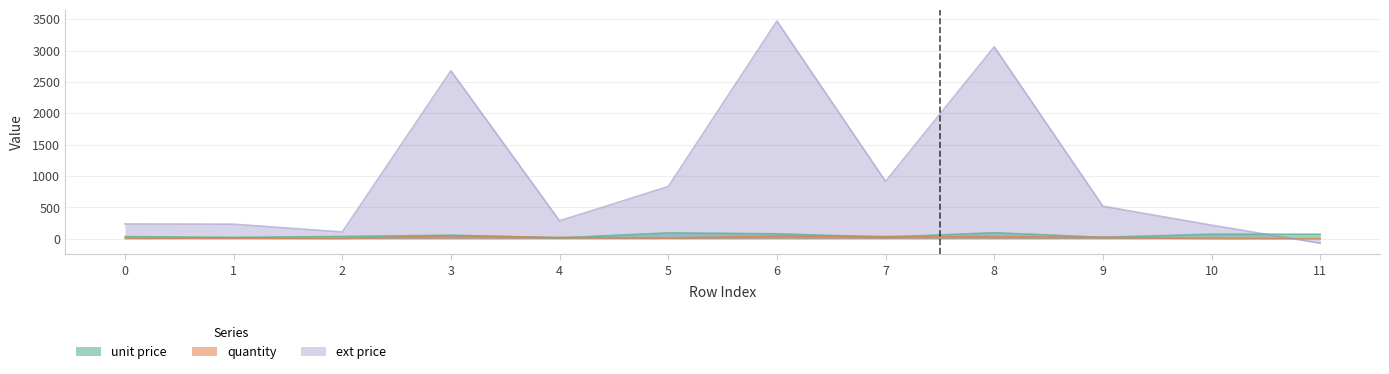

The value of quantity at 6 is 12.2. True or false?

False